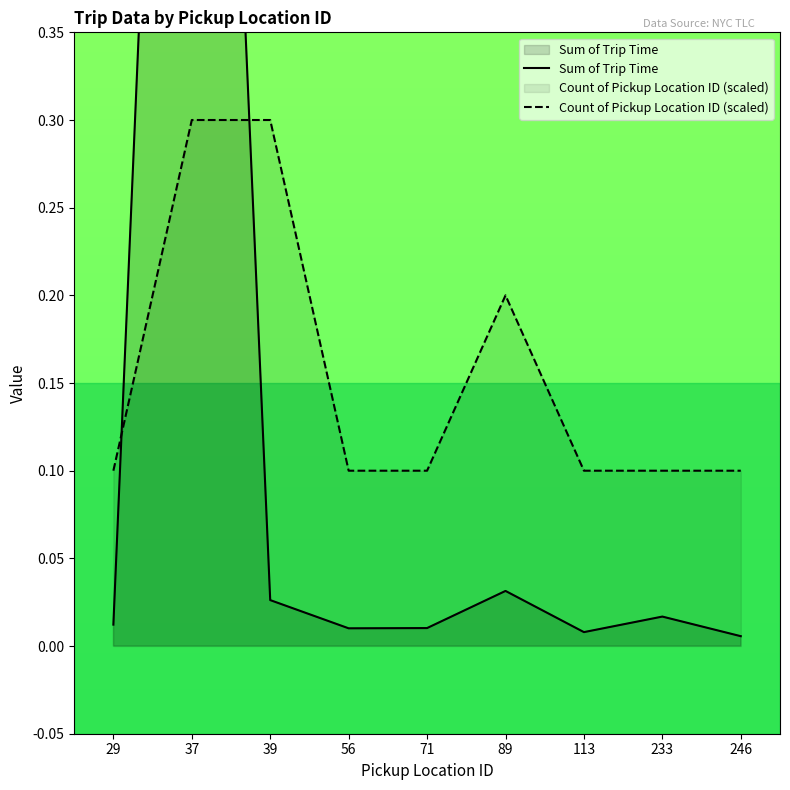

At which label is Count of Pickup Location ID (scaled) closest to 0?

29